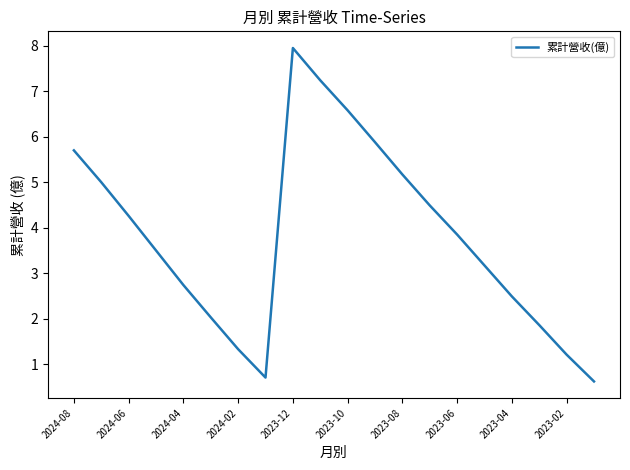

True or false: the data has more than 2 interior local peaks.

False